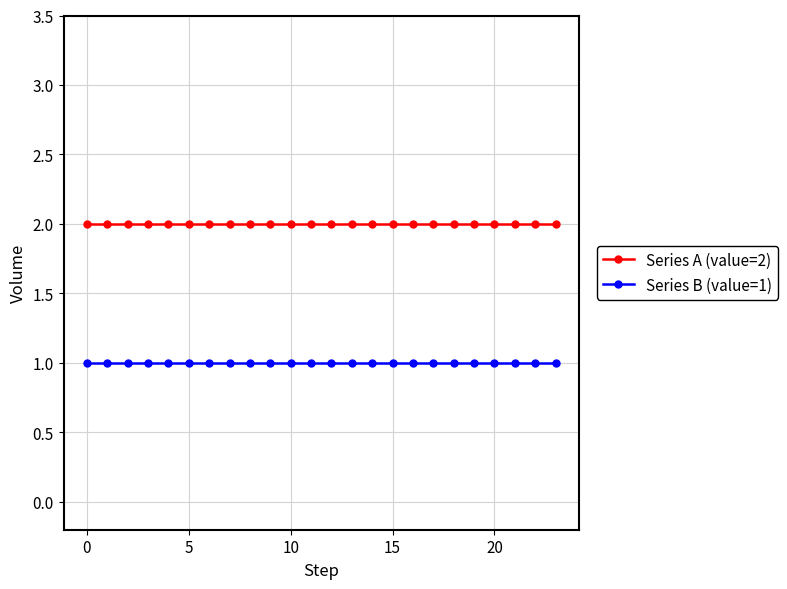

Does the chart display data point markers on the line(s)?

Yes